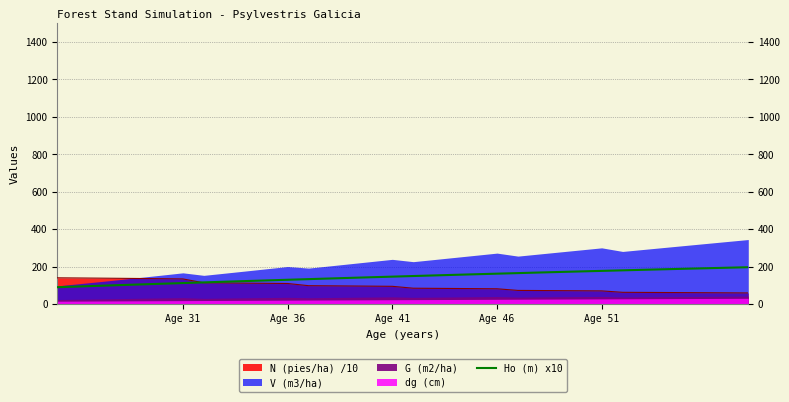

True or false: Ho (m) x10 has a value of 72.4 at Age 36.

False